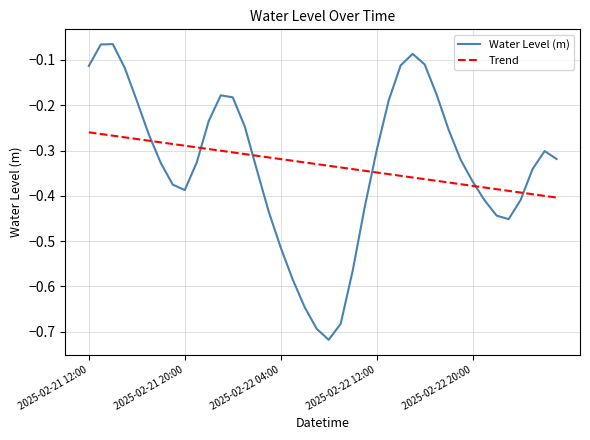

Which series has the largest range (max minus min)?

Water Level (m)